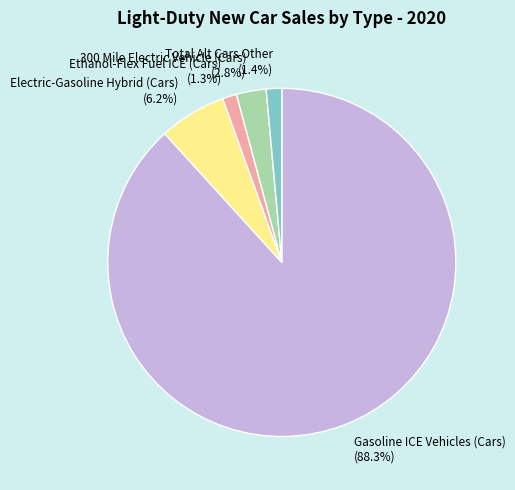

Which slice is the largest?

Gasoline ICE Vehicles (Cars)